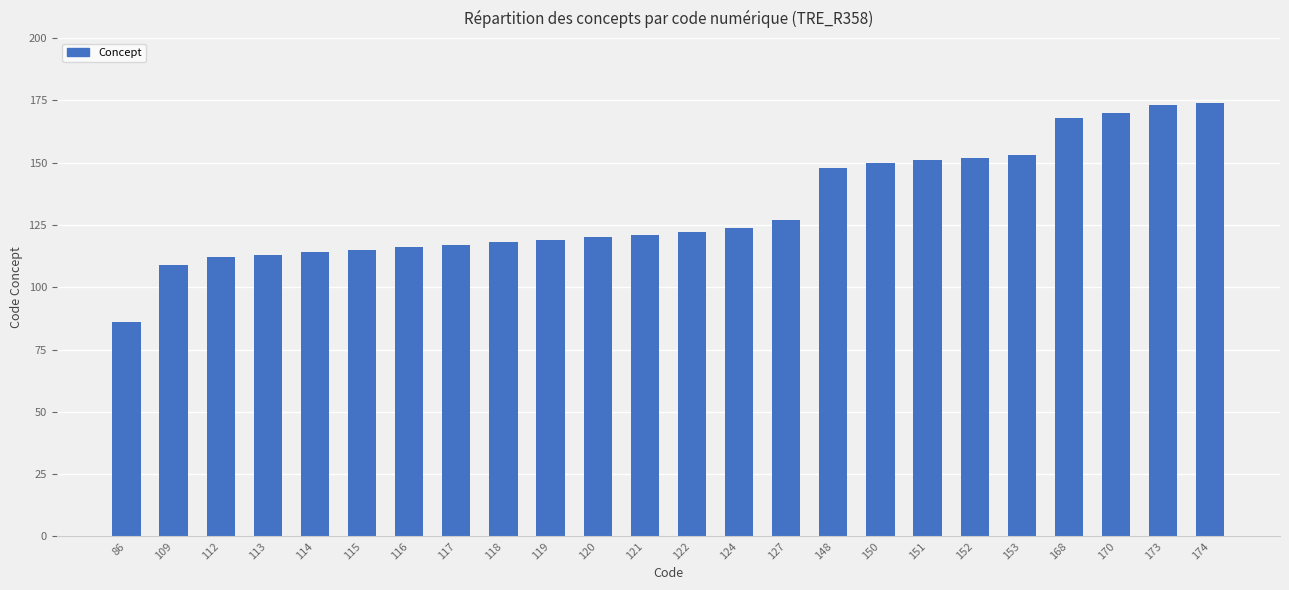

What is the difference between the maximum and minimum values?

88